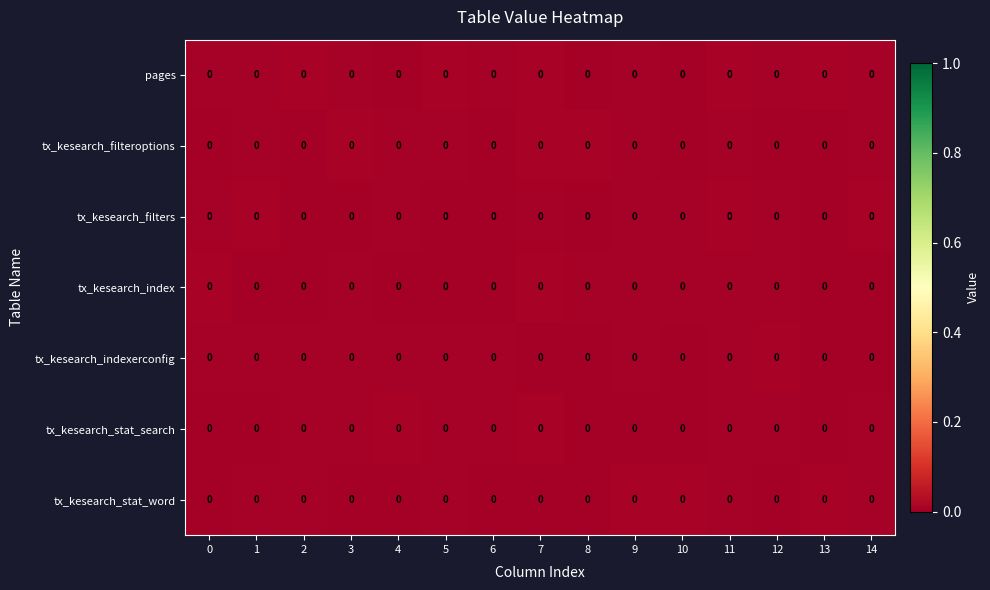

Is it true that tx_kesearch_stat_search equals 0.0 at 2?

True